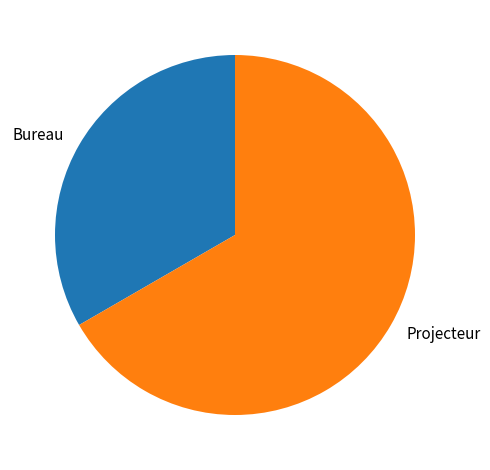

What is the ratio of the value at Projecteur to the value at Bureau?

2.0